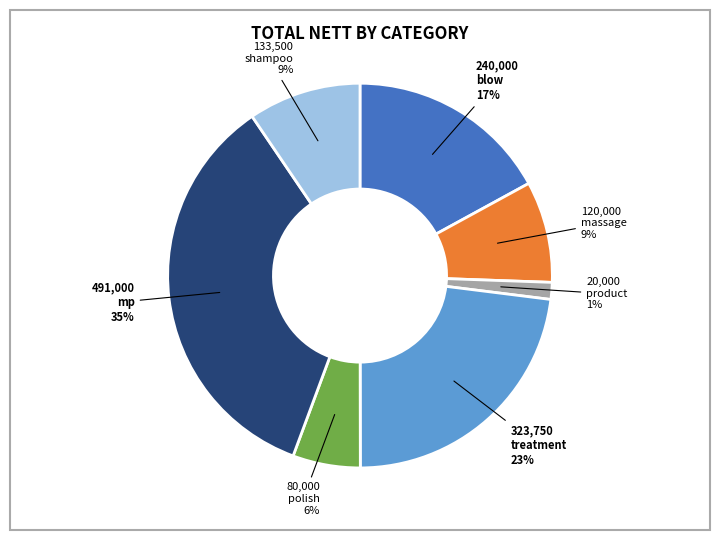

To the nearest percent, what is the average slice percentage?

14%